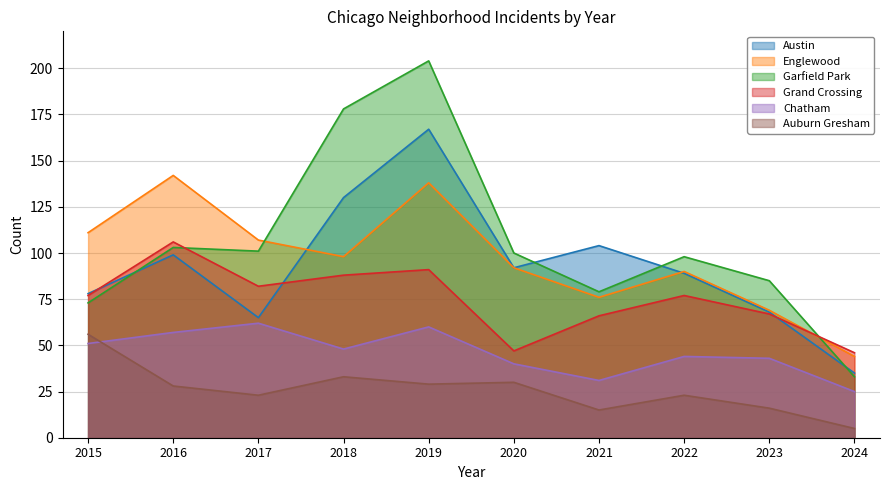

What is the difference between the highest and lowest values at 2016?

114